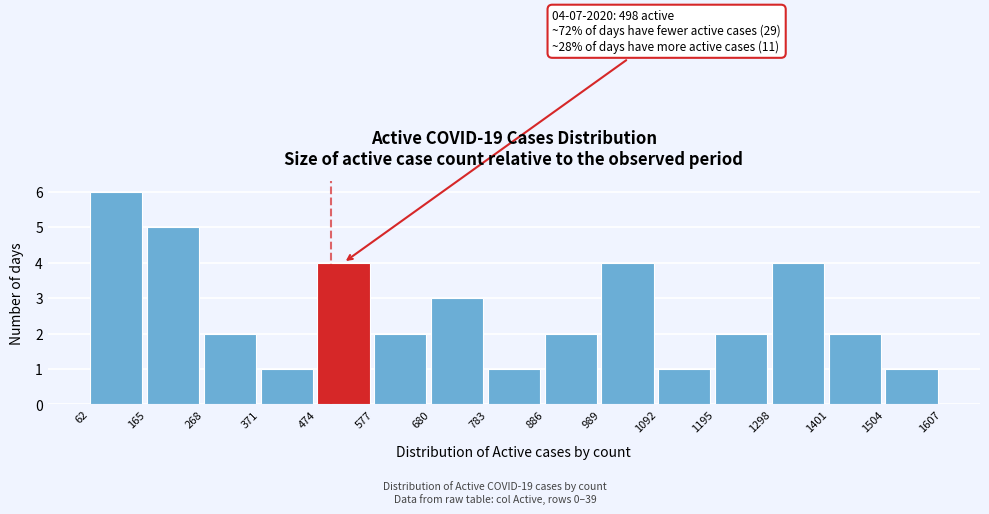

Over which range of the x-axis is the bar tallest?

62 to 165